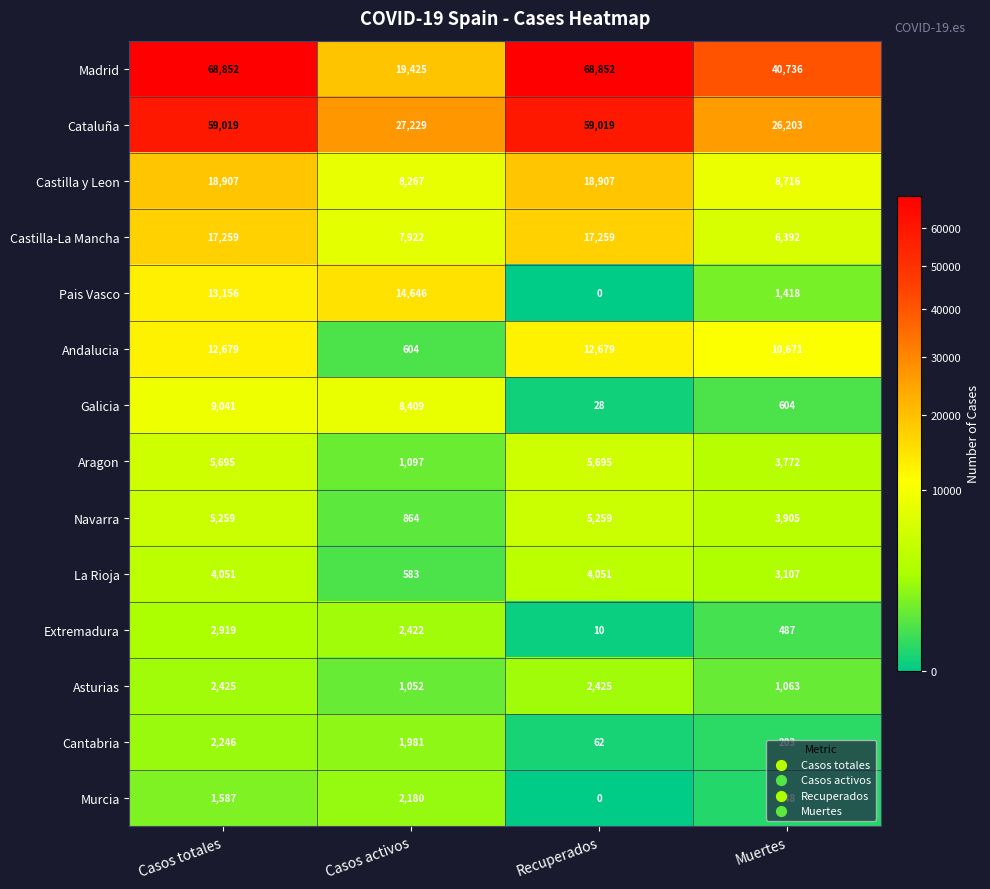

True or false: Andalucia has a value of 10671 at Muertes.

True